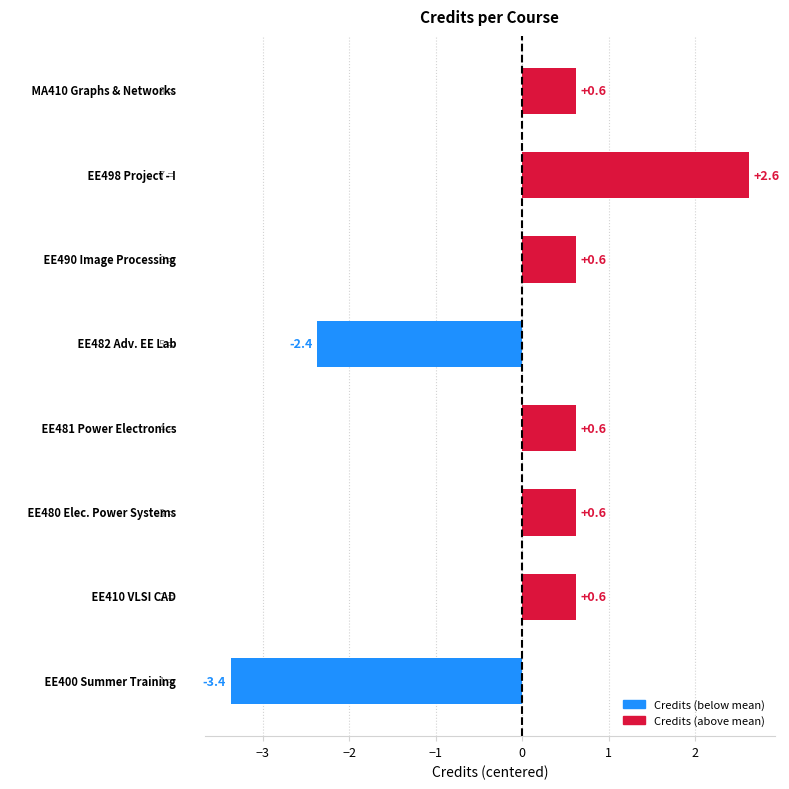

What is the difference between the maximum and minimum values?

6.0